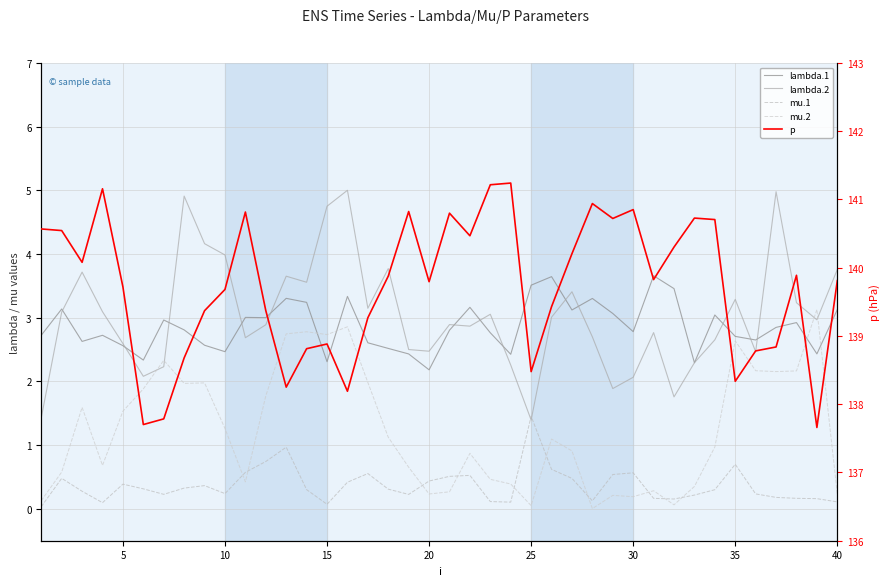

True or false: p and lambda.2 cross at least once.

False